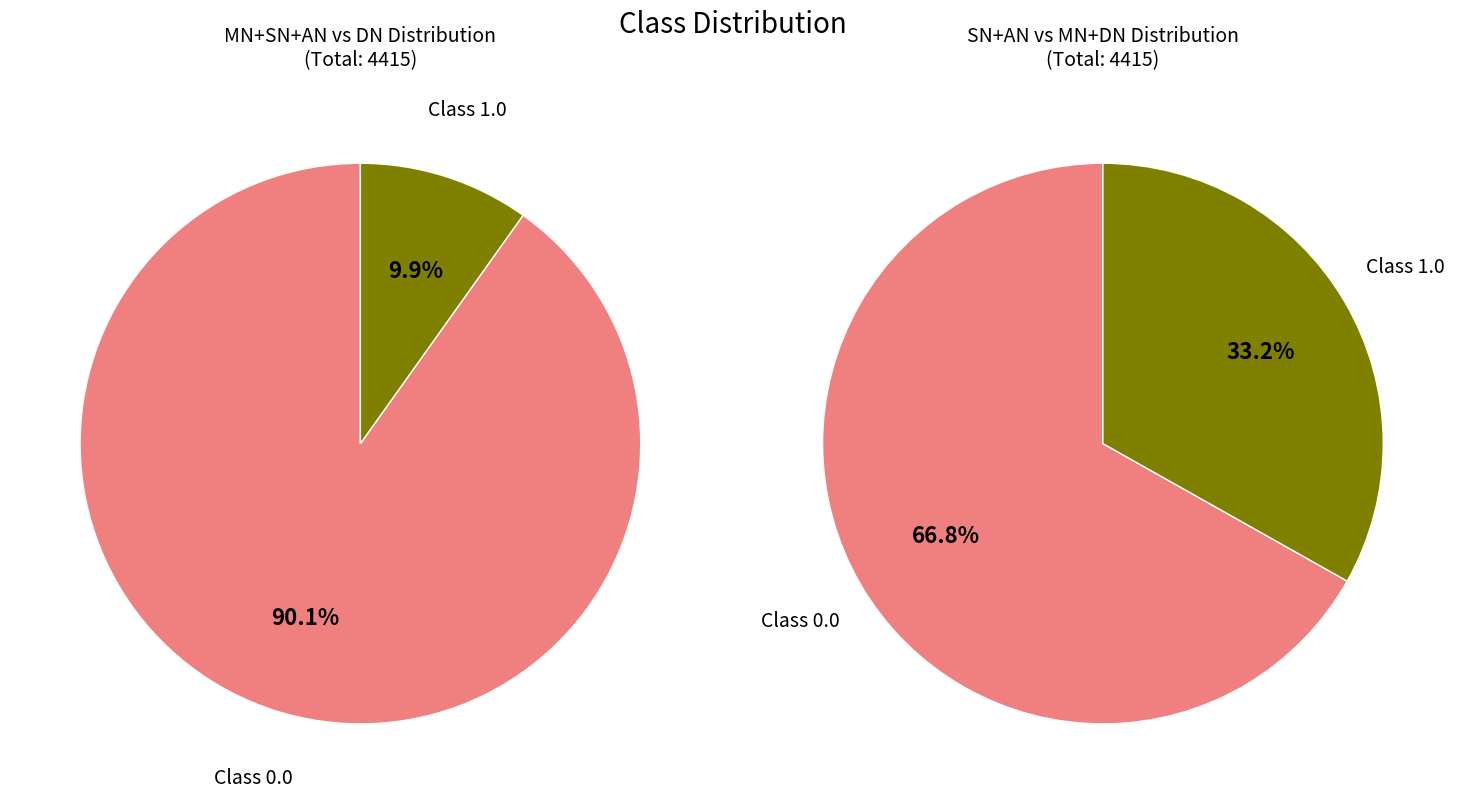

Is it true that MN is 14% of the pie?

False